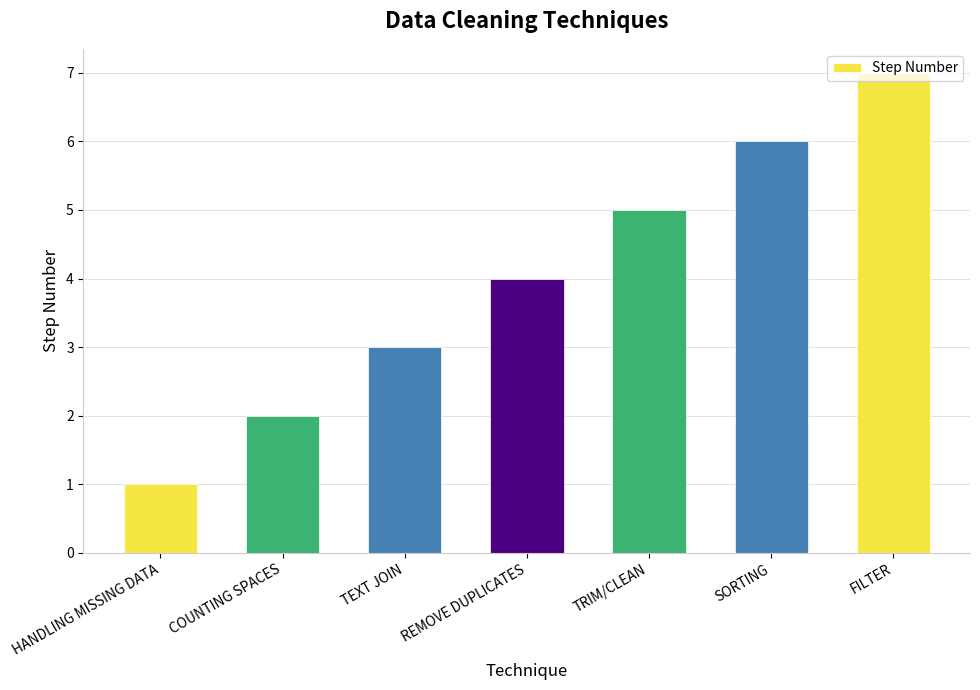

What position from the right is HANDLING MISSING DATA?

7